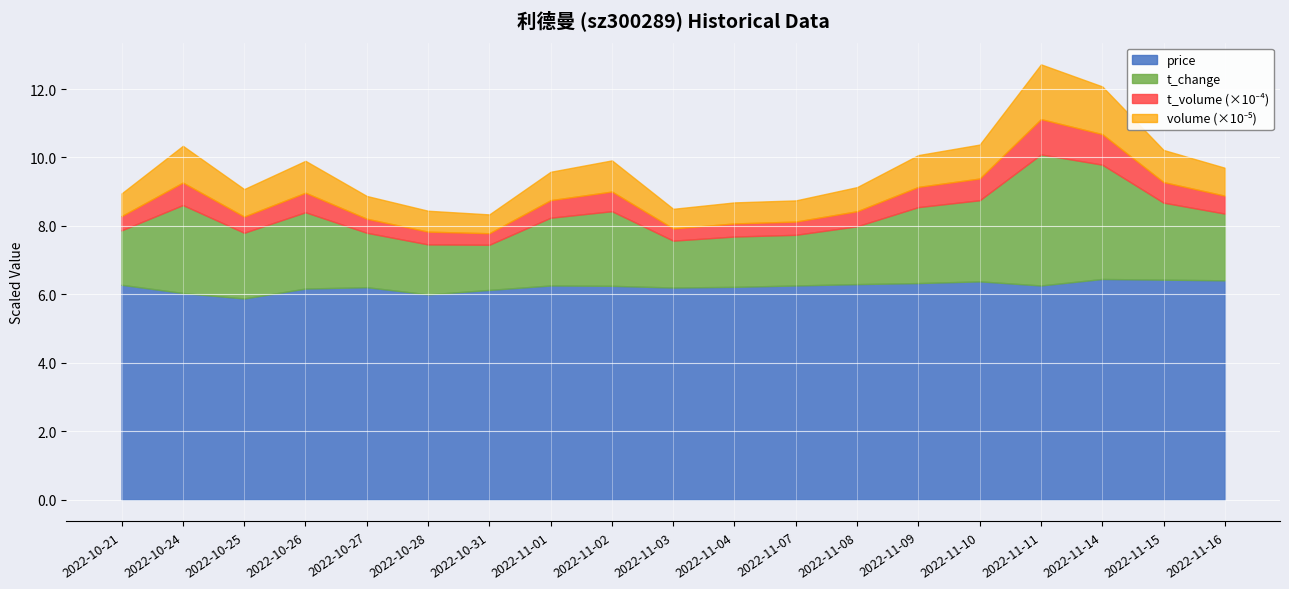

Which series changed the most between 2022-11-01 and 2022-11-03?

t_change